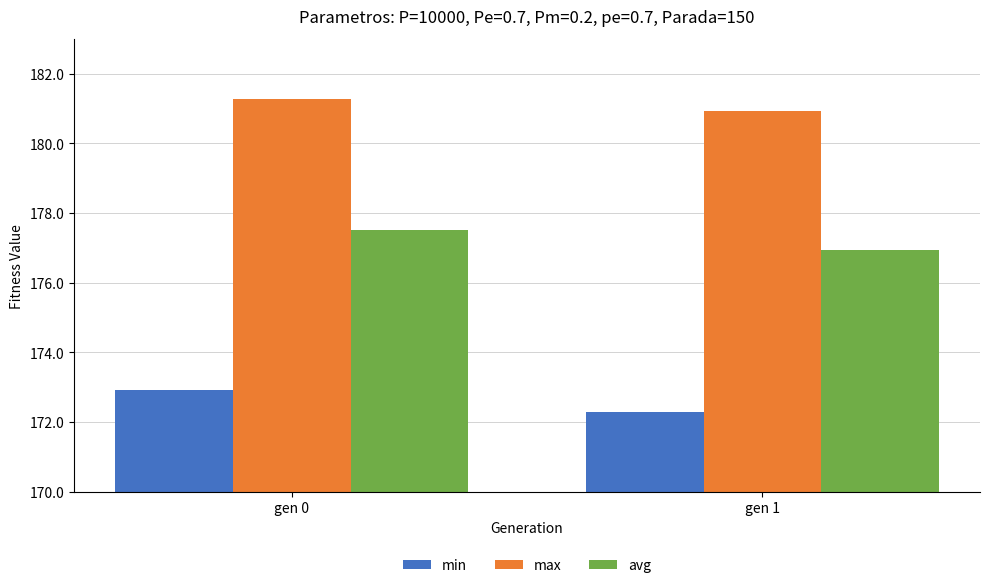

How many data points in max are less than 181?

1